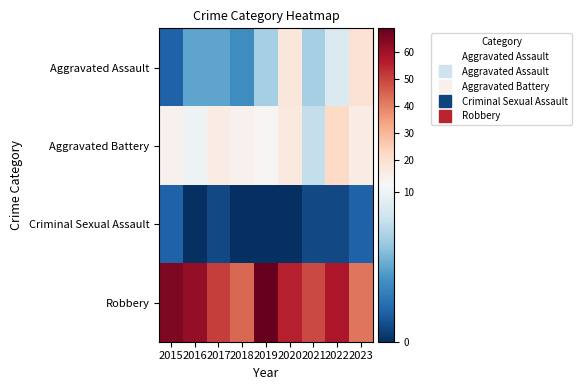

Reading left to right, extract all data points from this chart.

Aggravated Assault: 2015=2	2016=5	2017=5	2018=4	2019=7	2020=17	2021=7	2022=9	2023=19
Aggravated Battery: 2015=13	2016=10	2017=15	2018=13	2019=11	2020=16	2021=8	2022=22	2023=15
Criminal Sexual Assault: 2015=2	2016=0	2017=1	2018=0	2019=0	2020=0	2021=1	2022=1	2023=2
Robbery: 2015=65	2016=62	2017=51	2018=44	2019=69	2020=56	2021=49	2022=58	2023=42